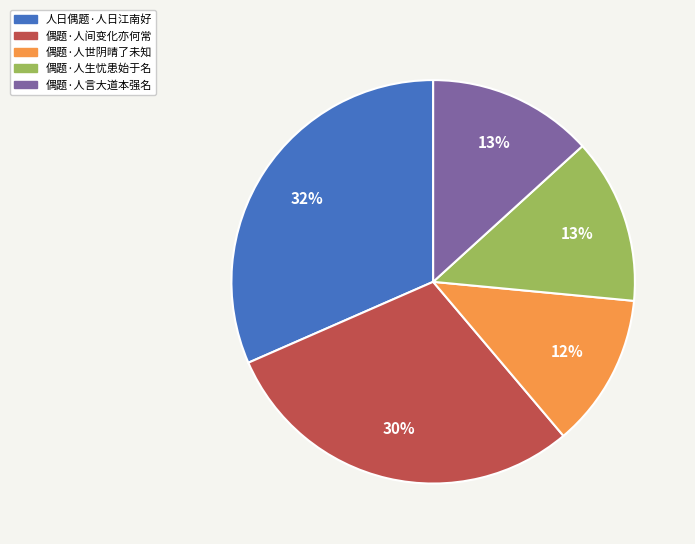

To the nearest percent, what is the combined percentage of 偶题·人言大道本强名 and 偶题·人间变化亦何常?

43%